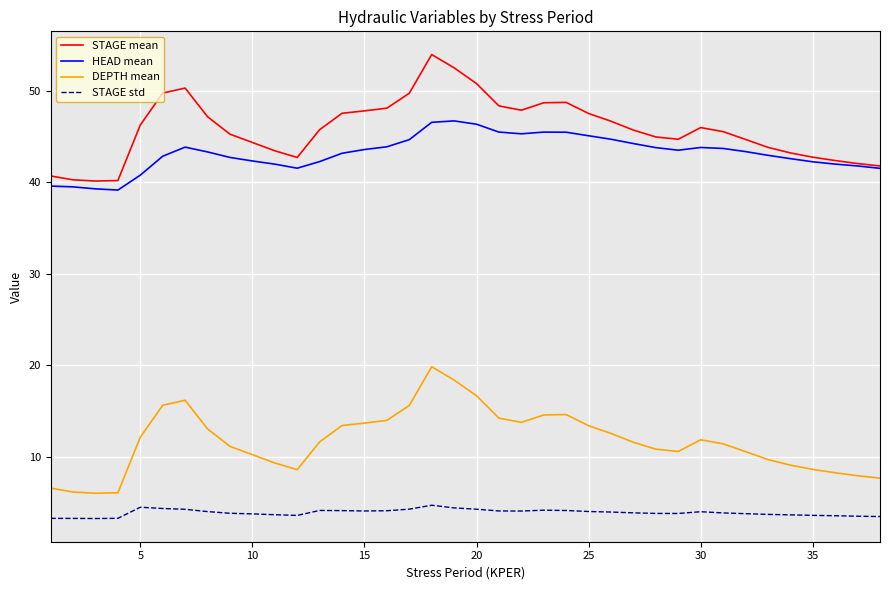

Rank the series by their maximum value, from lowest to highest.

STAGE std, DEPTH mean, HEAD mean, STAGE mean